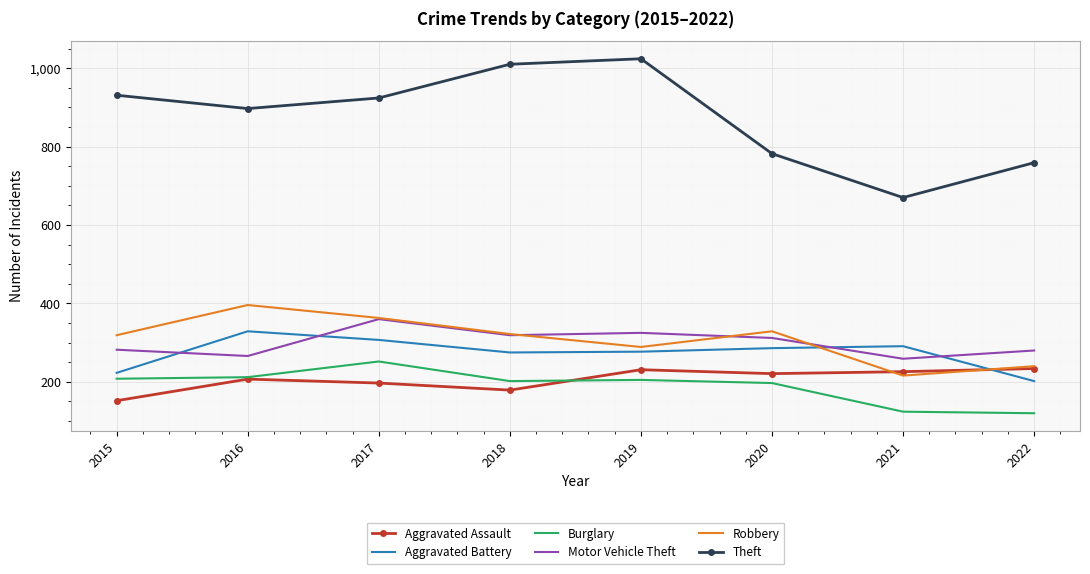

Is it true that Aggravated Assault equals 152 at 2015?

True